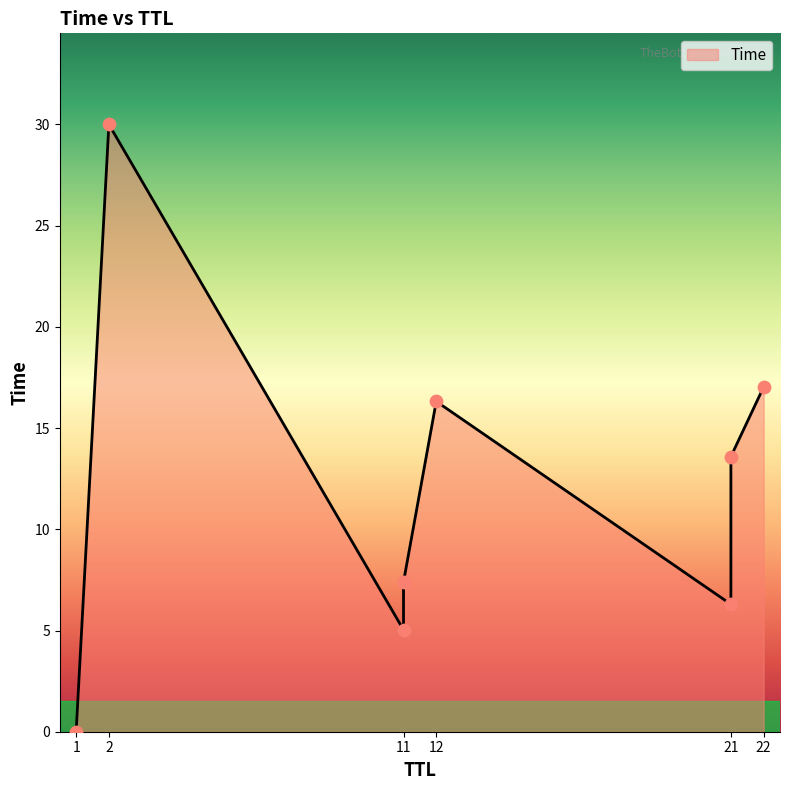

Approximately how many times larger is the value at 2 compared to 21?

4.8